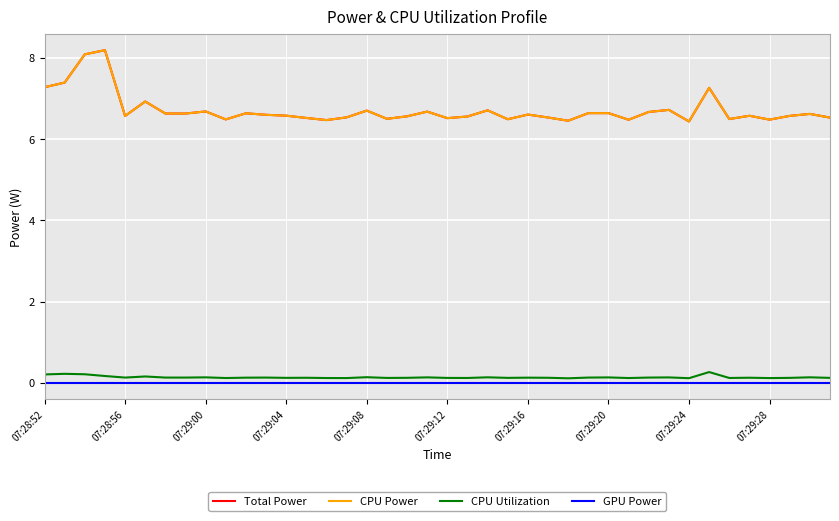

Is this an area chart (filled region under the line)?

No